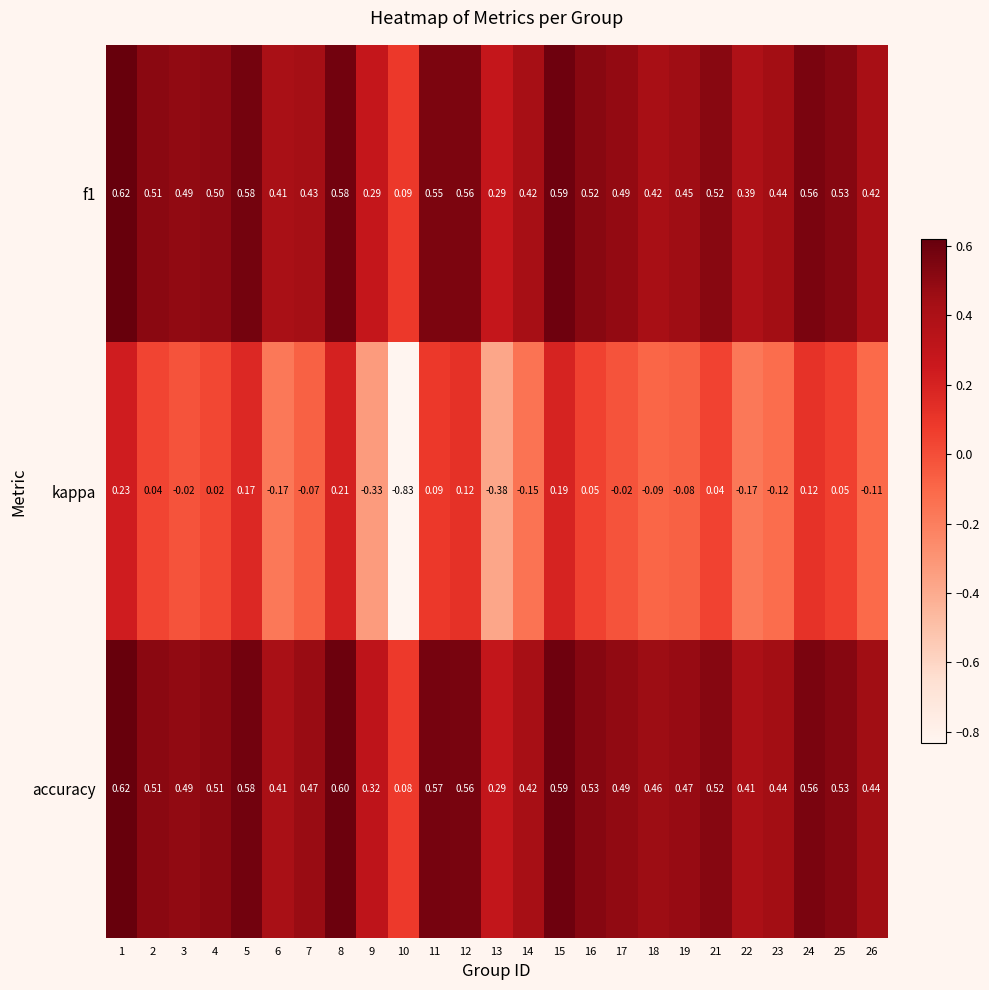

Is the value of accuracy at 3 greater than the value of f1 at 19?

Yes